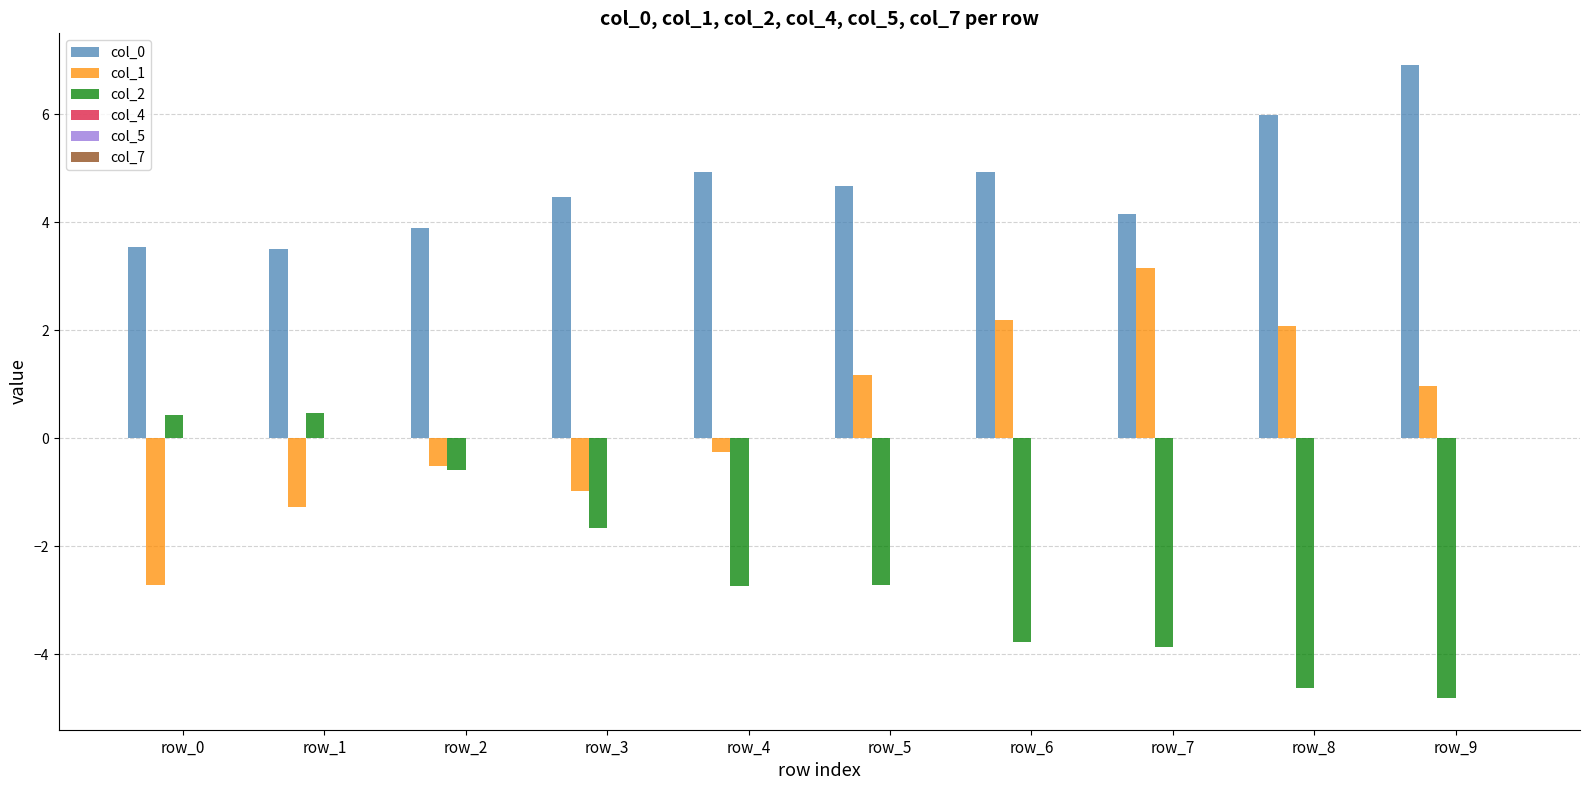

True or false: col_0 has a value of 4.9 at row_6.

True